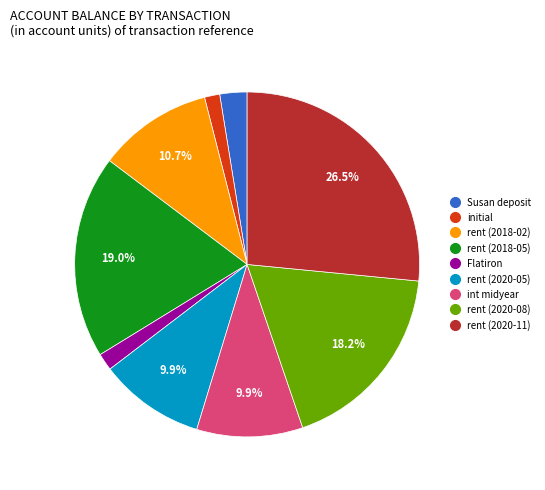

Approximately how many times larger is the value at int midyear compared to rent (2018-02)?

0.9